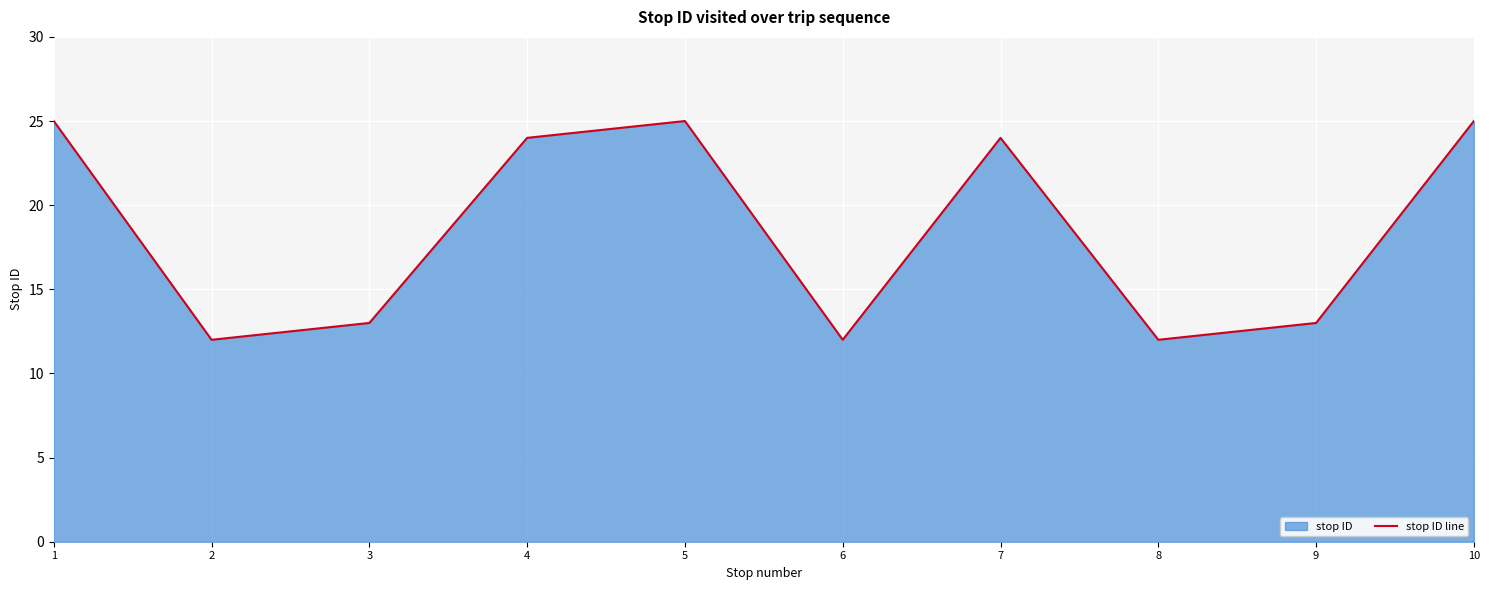

What is the difference between the maximum and minimum values?

13